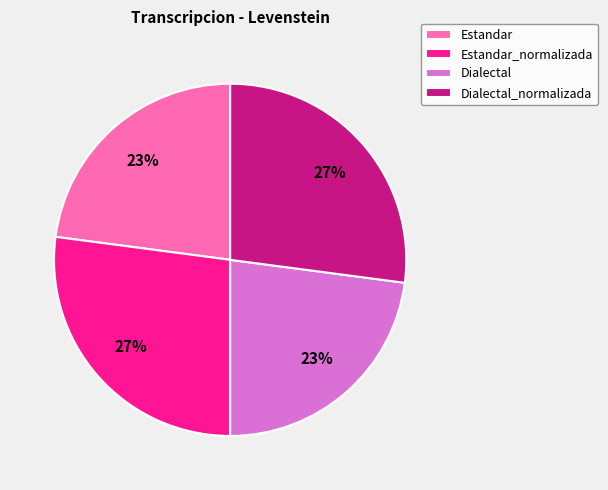

How many segments does this pie chart have?

4